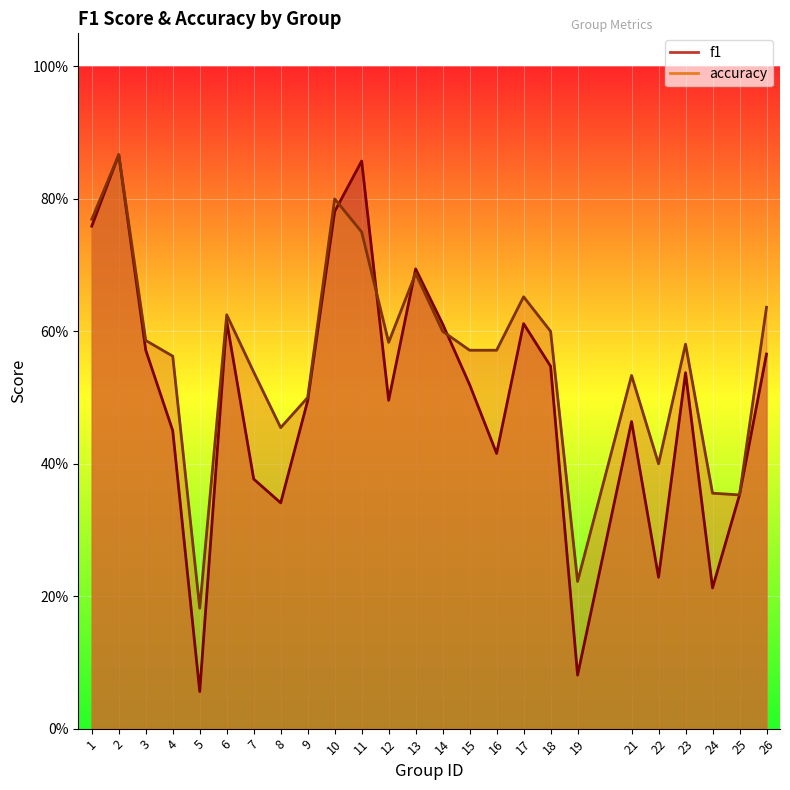

Reading left to right, transcribe all the data shown in this chart.

f1: 0.8	0.9	0.6	0.4	0.1	0.6	0.4	0.3	0.5	0.8	0.9	0.5	0.7	0.6	0.5	0.4	0.6	0.5	0.1	0.5	0.2	0.5	0.2	0.4	0.6
accuracy: 0.8	0.9	0.6	0.6	0.2	0.6	0.5	0.5	0.5	0.8	0.8	0.6	0.7	0.6	0.6	0.6	0.7	0.6	0.2	0.5	0.4	0.6	0.4	0.4	0.6